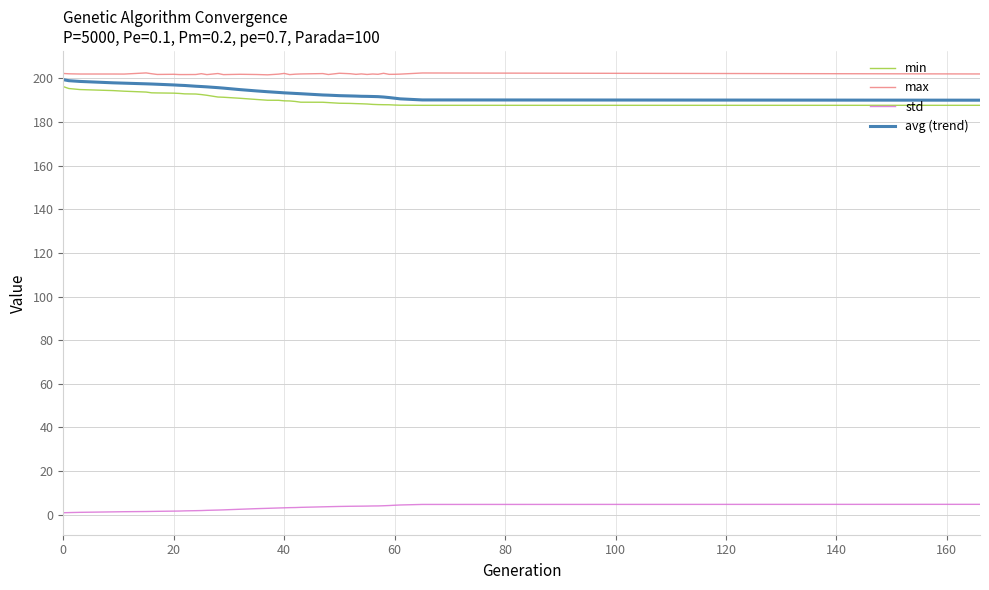

How many lines are shown in the chart?

4